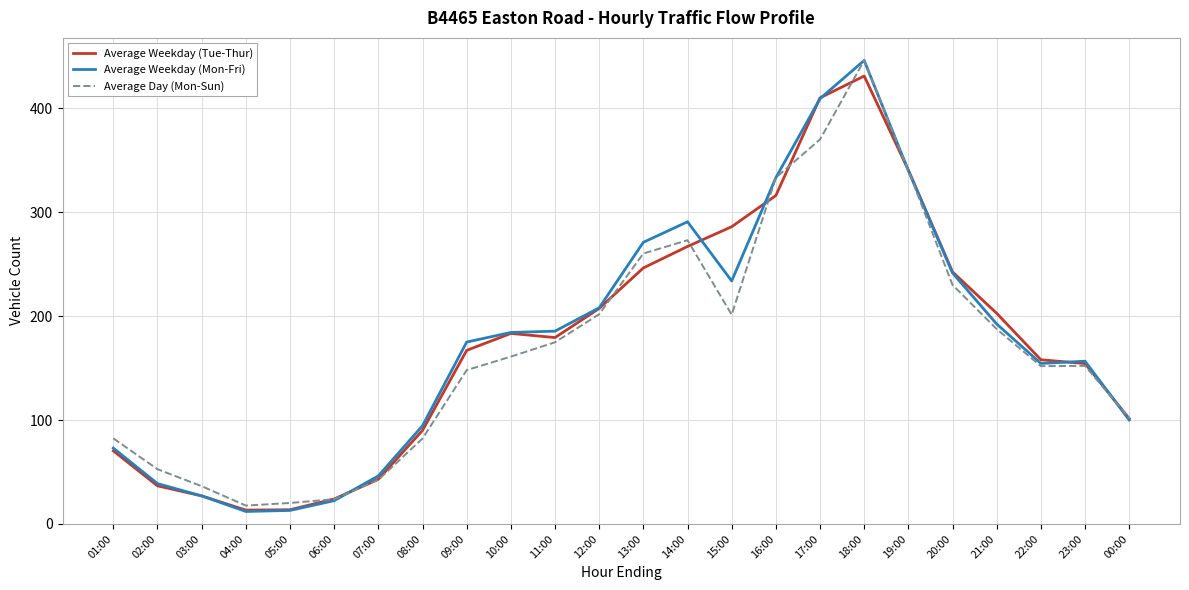

What is the difference between the second highest and second lowest values in the Average Day (Mon-Sun) series?

349.8